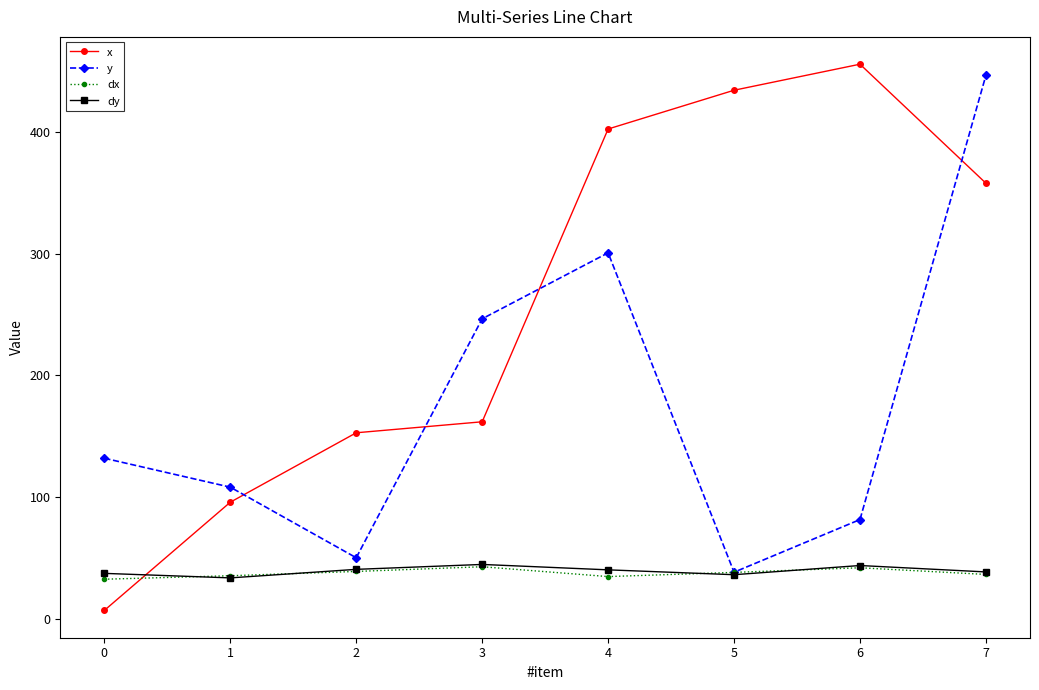

True or false: dy and x cross at least once.

True